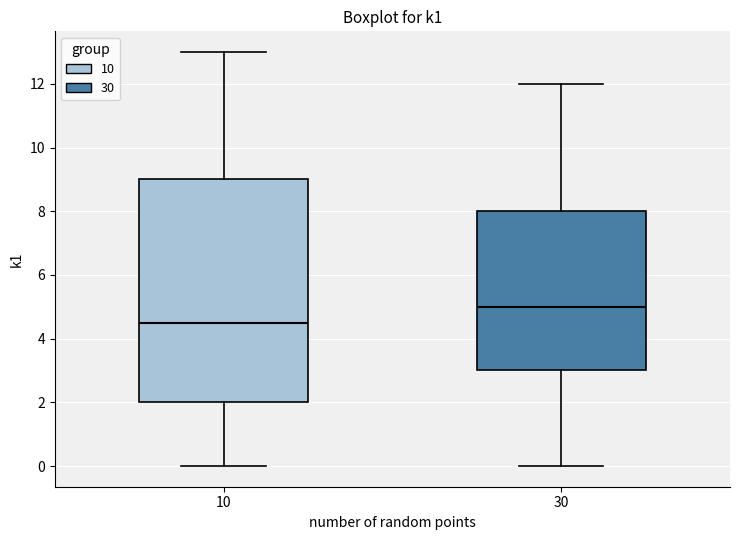

Reading left to right, transcribe this box plot: for each box, give where its median line is, the range the box spans, and where its two whiskers end, as read against the y-axis. The values are not printed on the chart, so give them approximately, as read against the axis.

10: median 4.6, box 2.0 to 9.0, whiskers 0.0 to 13.0
30: median 5.0, box 3.0 to 8.0, whiskers 0.0 to 12.0